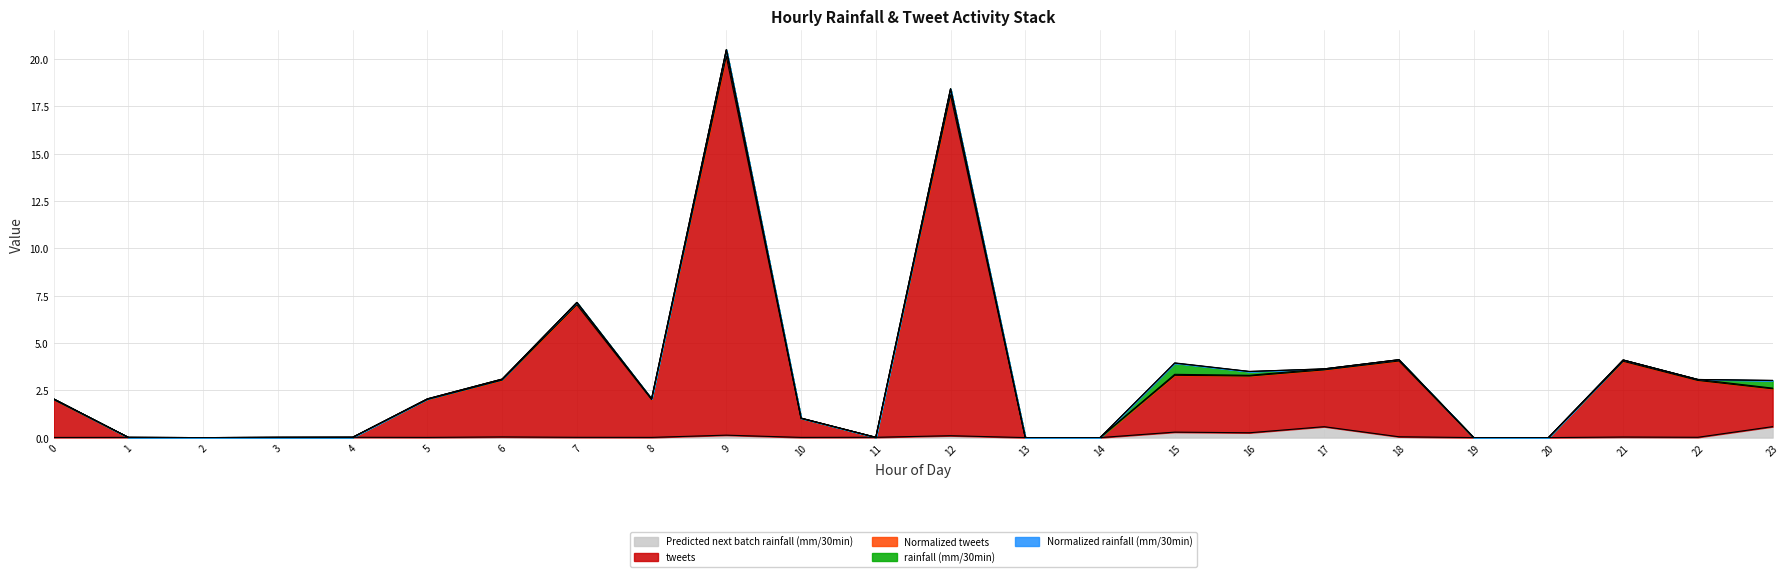

At how many categories does at least one series exceed 17?

2